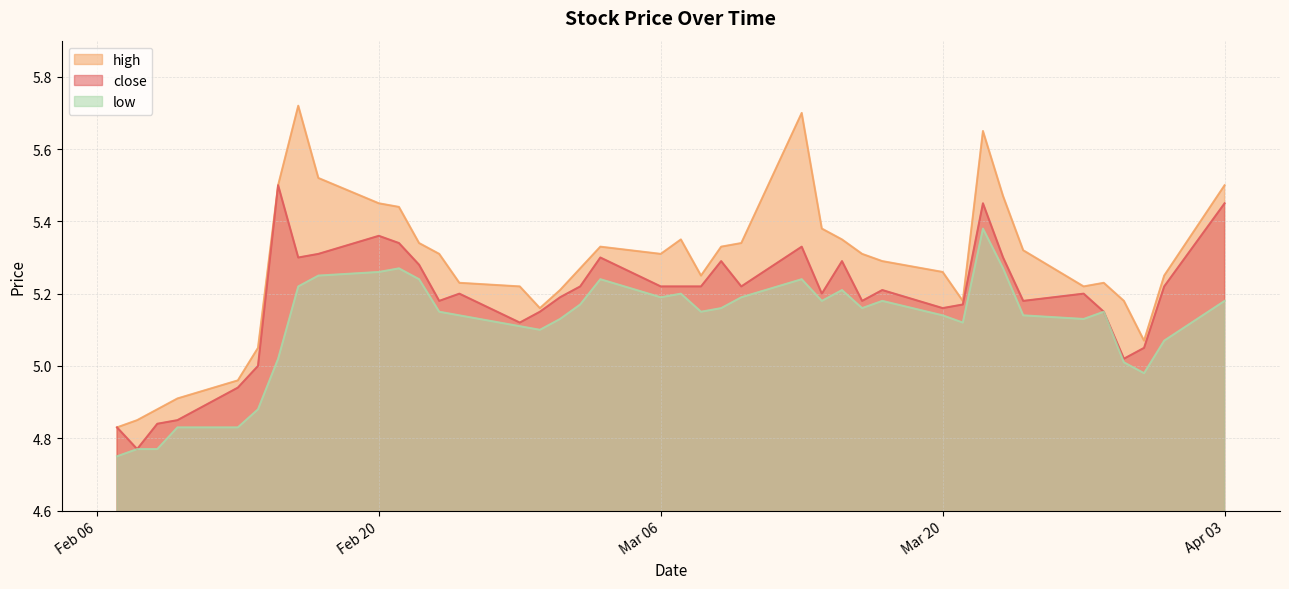

Rank the categories by high value from highest to lowest.

2023-02-16, 2023-03-13, 2023-03-22, 2023-02-17, 2023-04-03, 2023-02-15, 2023-03-23, 2023-02-20, 2023-02-21, 2023-03-14, 2023-03-15, 2023-03-07, 2023-03-10, 2023-02-22, 2023-03-09, 2023-03-03, 2023-03-24, 2023-03-16, 2023-03-06, 2023-02-23, 2023-03-17, 2023-03-02, 2023-03-20, 2023-03-31, 2023-03-08, 2023-03-28, 2023-02-24, 2023-03-27, 2023-02-27, 2023-03-01, 2023-03-29, 2023-03-21, 2023-02-28, 2023-03-30, 2023-02-14, 2023-02-13, 2023-02-10, 2023-02-09, 2023-02-08, 2023-02-07